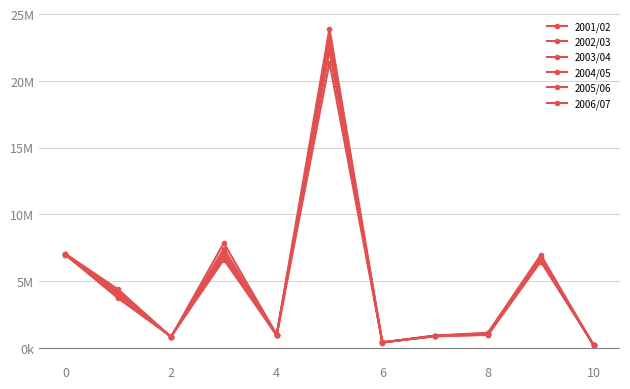

Does the chart have visible grid lines?

Yes